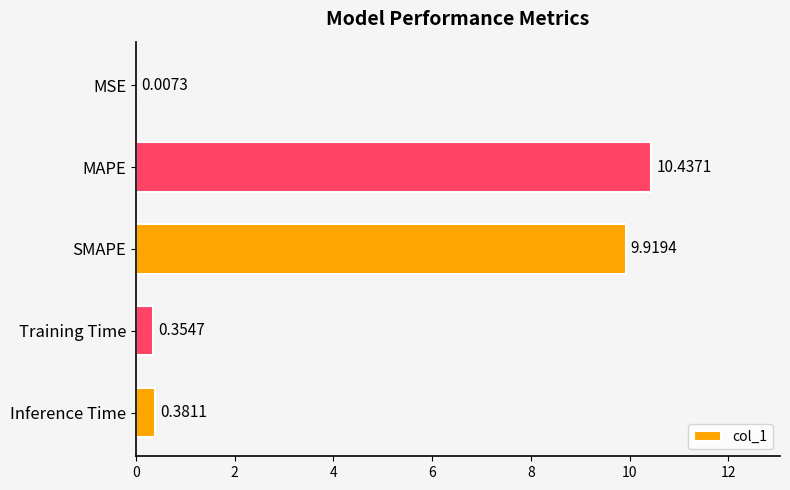

What is the change in value from MAPE to Inference Time?

-10.1